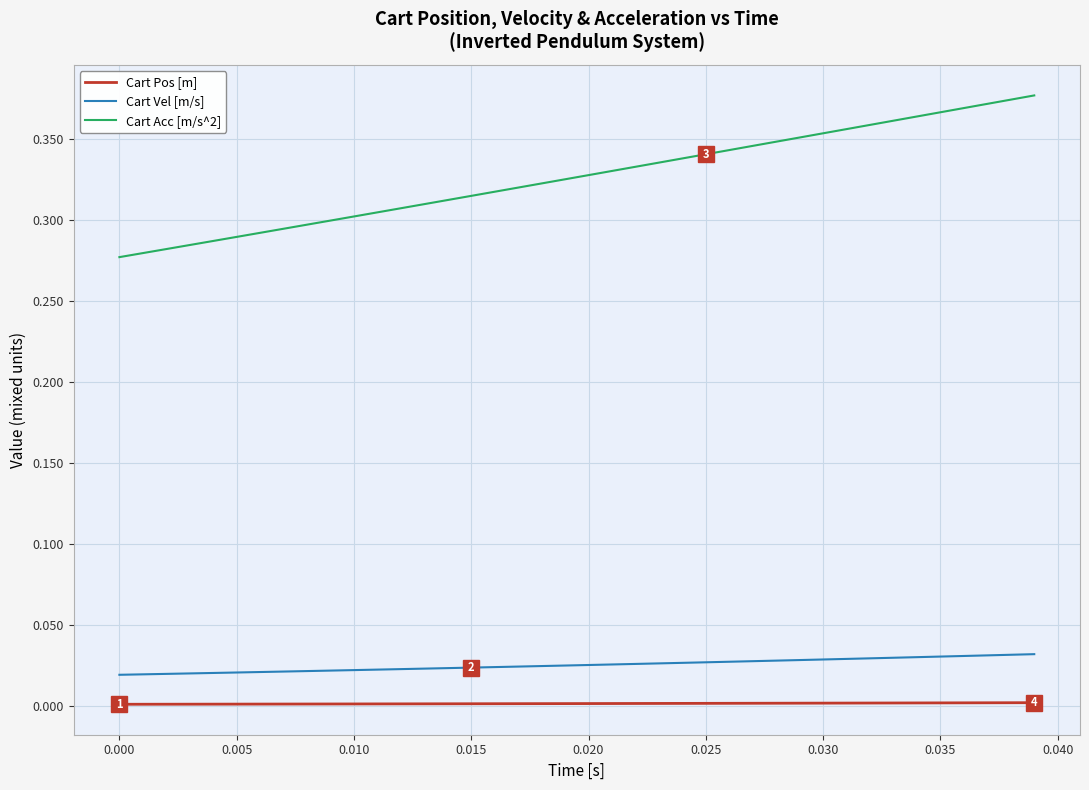

Which series has the widest spread of values?

Cart Acc [m/s^2]